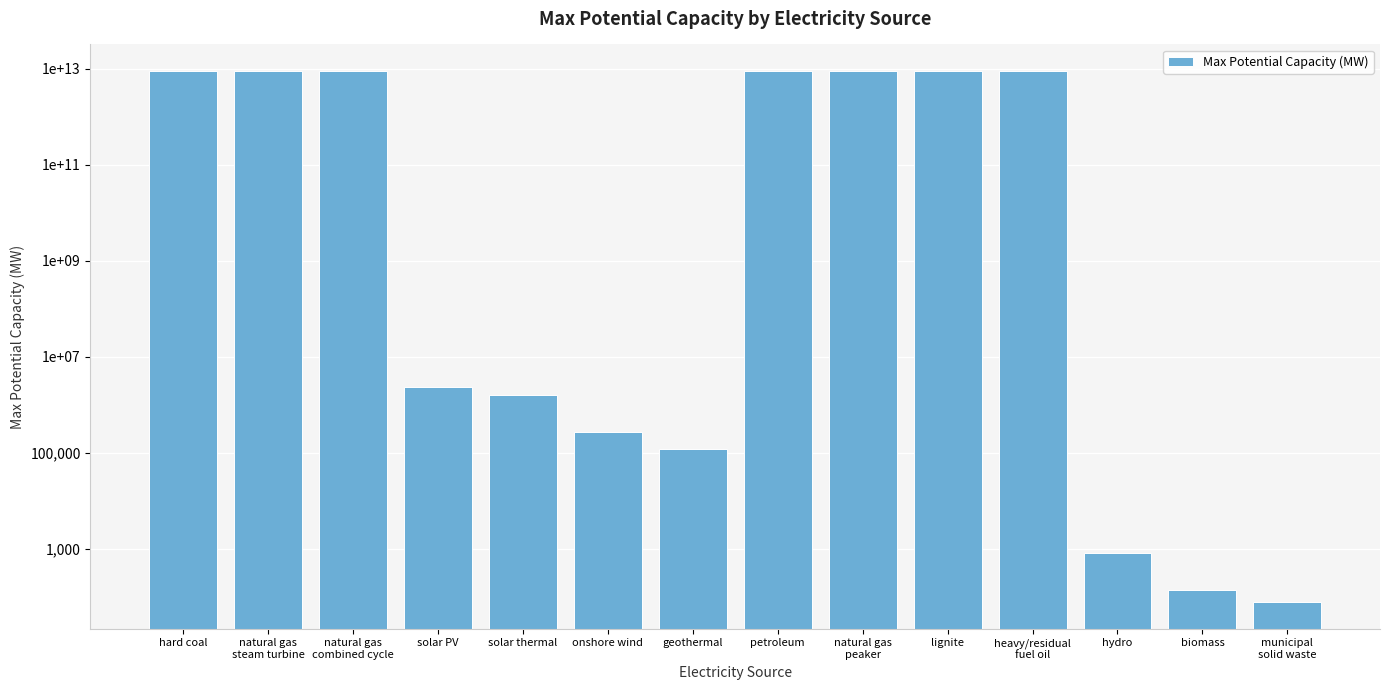

Reading left to right, what are all the values shown in this chart?

9000000000000.0	9000000000000.0	9000000000000.0	2410000.0	1638000.0	277745.0	119000.0	9000000000000.0	9000000000000.0	9000000000000.0	9000000000000.0	805.5	140.6	78.3